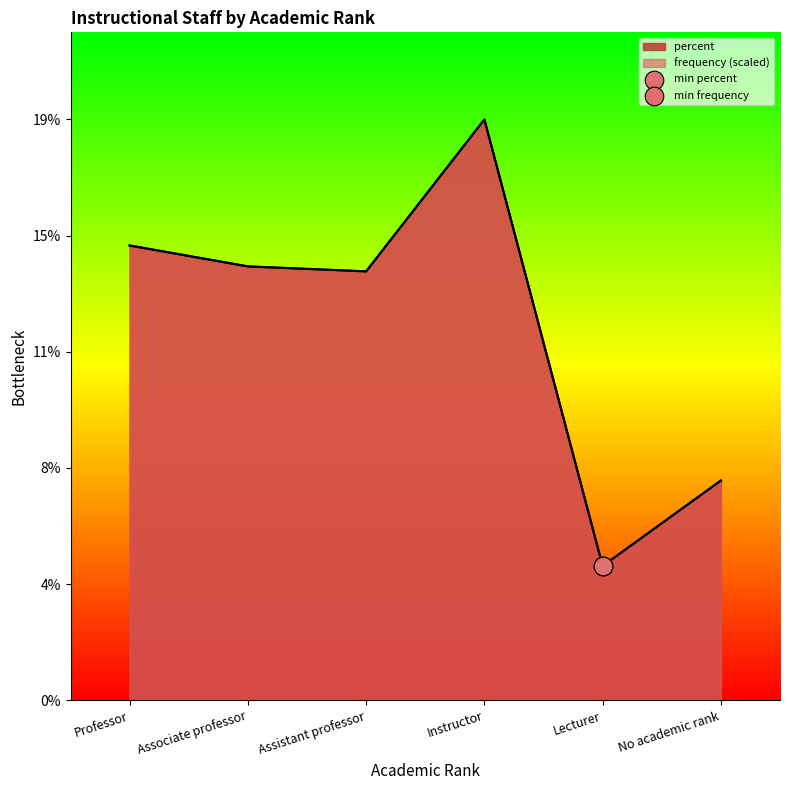

Which series contains the highest Y value?

frequency